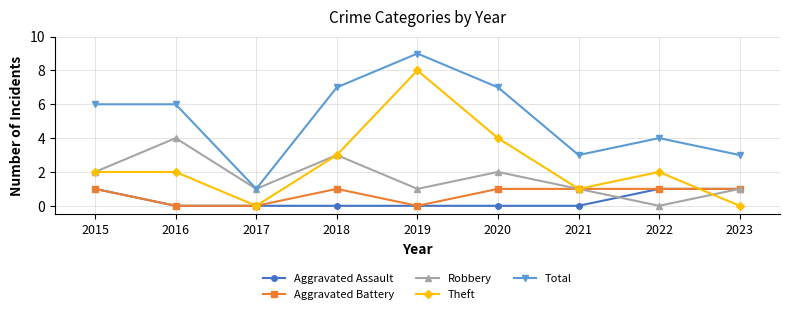

The value of Robbery at 2015 is 2. True or false?

True